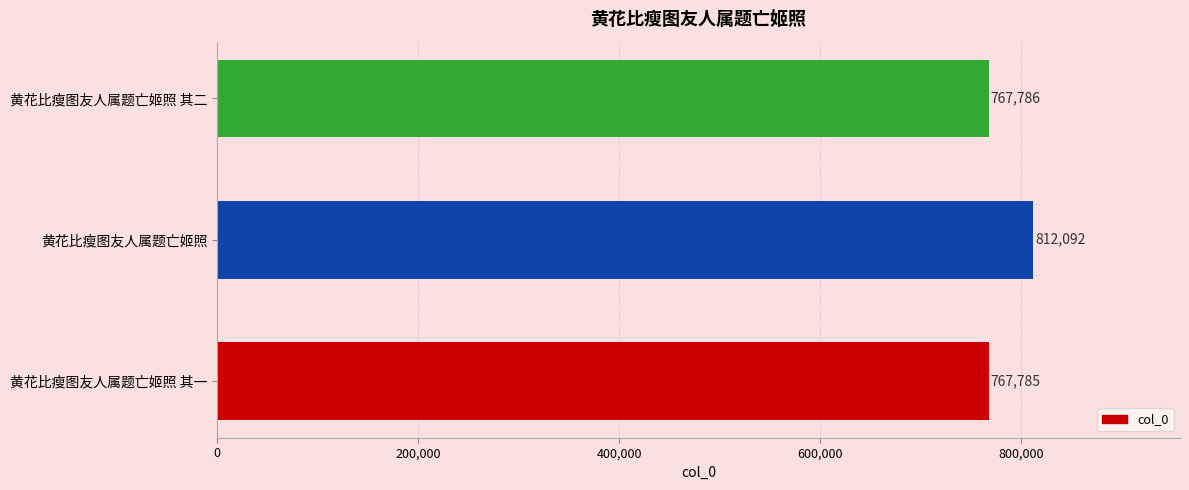

What is the sum of all values?

2347663